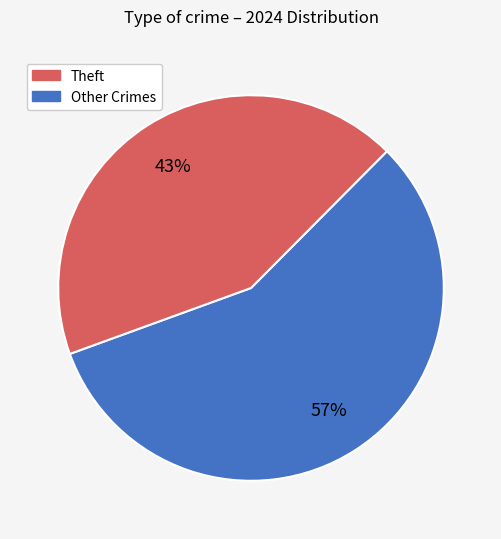

To the nearest percent, what is the difference between the largest and smallest slice percentages?

14%